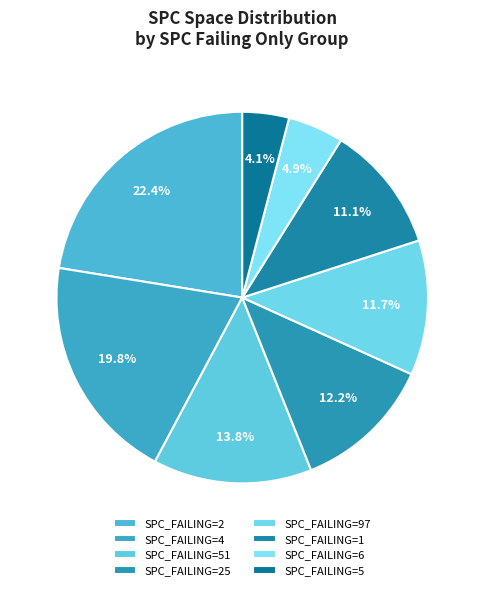

How many slices are in this pie chart?

8